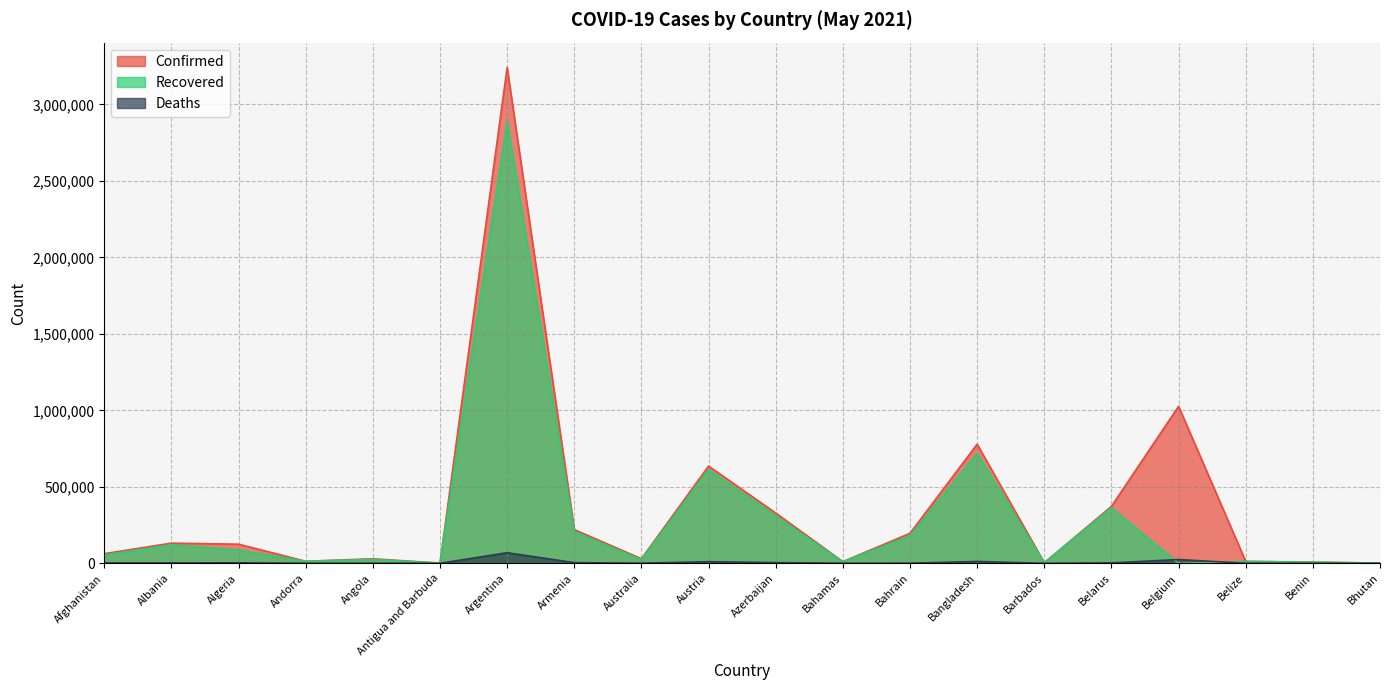

What are all the series names shown in the legend?

Confirmed, Recovered, Deaths